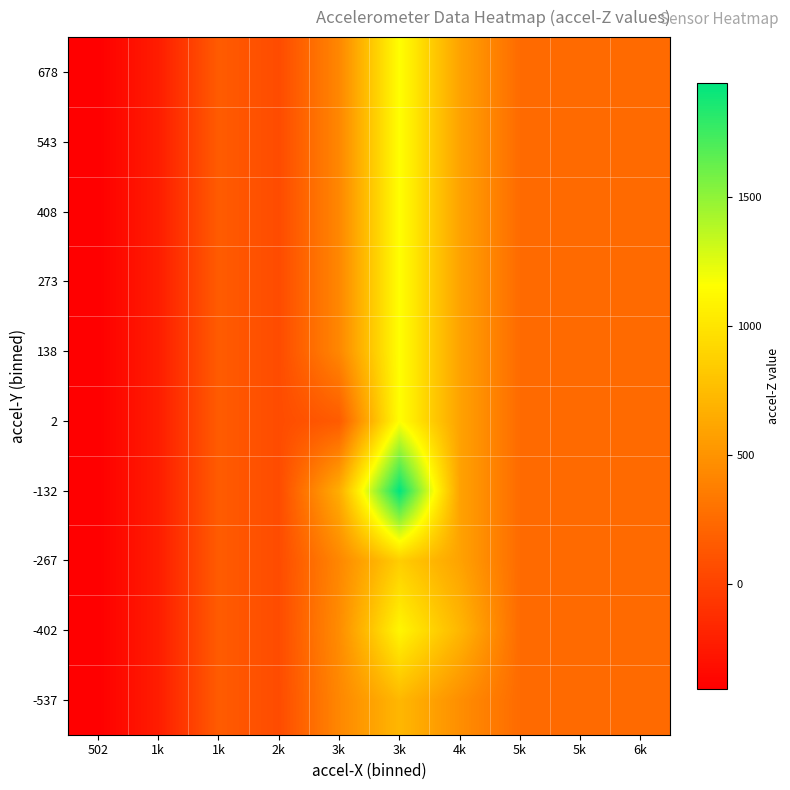

What is the greatest value displayed?

1944.0